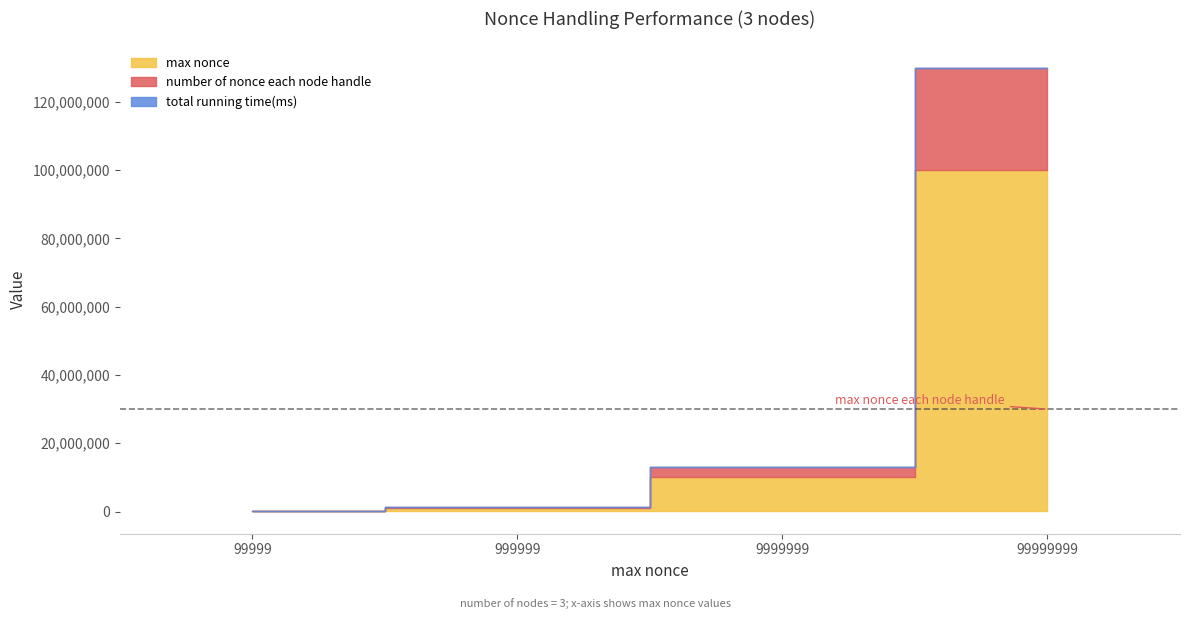

How many values in the max nonce series are below 9999999?

2